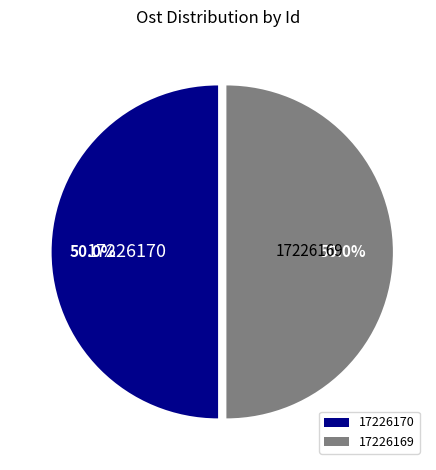

True or false: 17226170 accounts for 61% of the total.

False